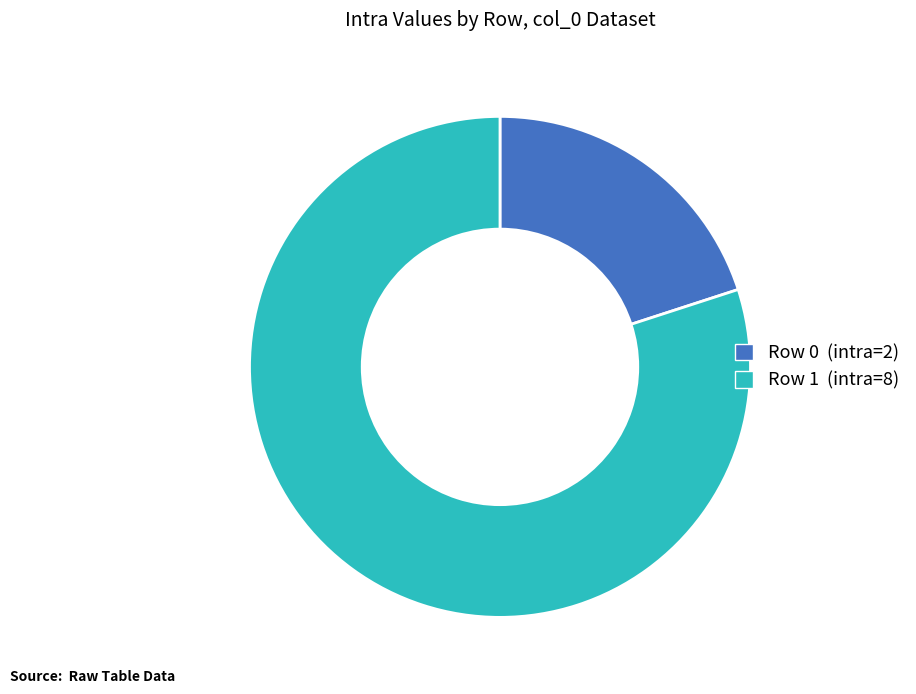

Combined, do Row 1 and Row 0 account for over 50%?

Yes